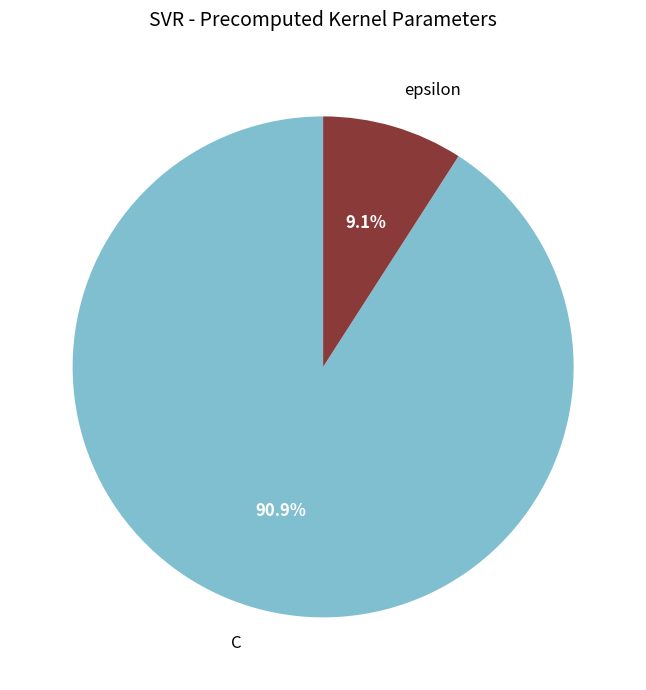

To the nearest percent, what percentage of the pie is C?

91%